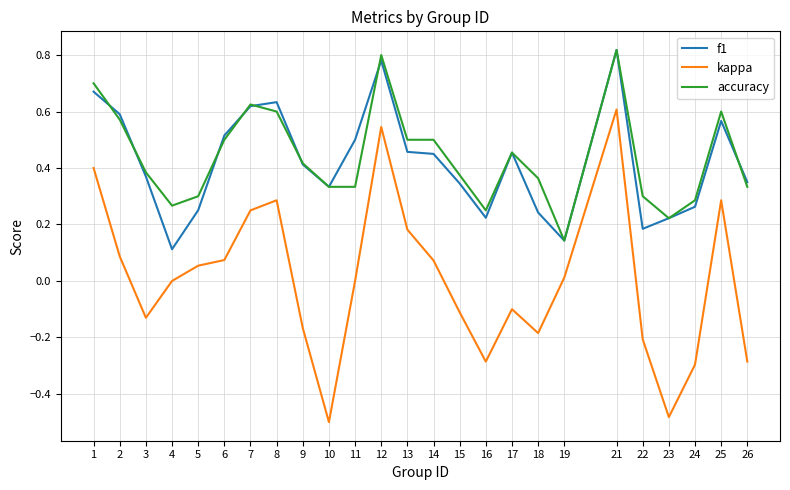

The f1 series shows 0.5 at 11. True or false?

True